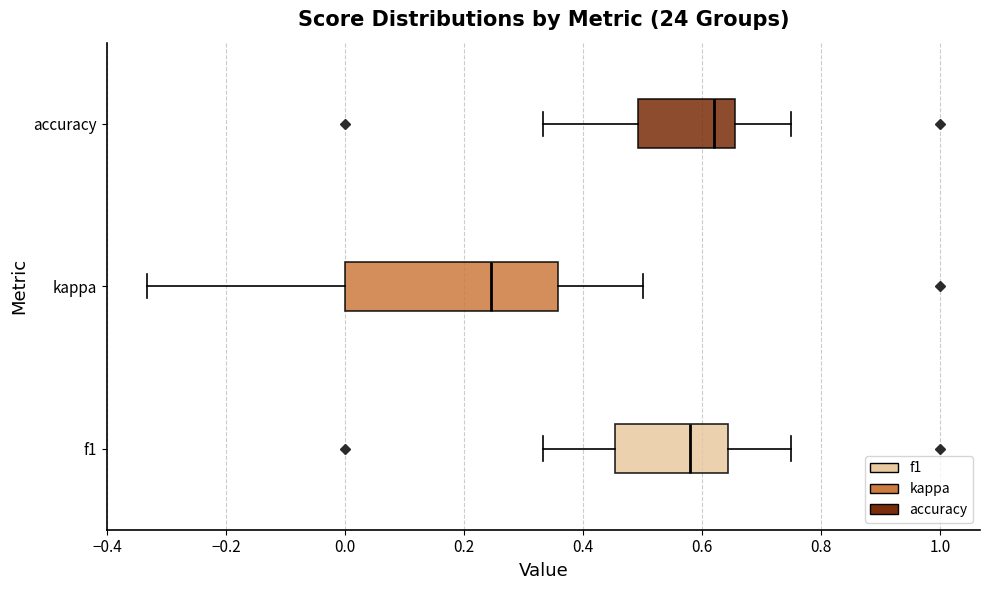

Which box is the widest, from its left edge to its right edge?

kappa